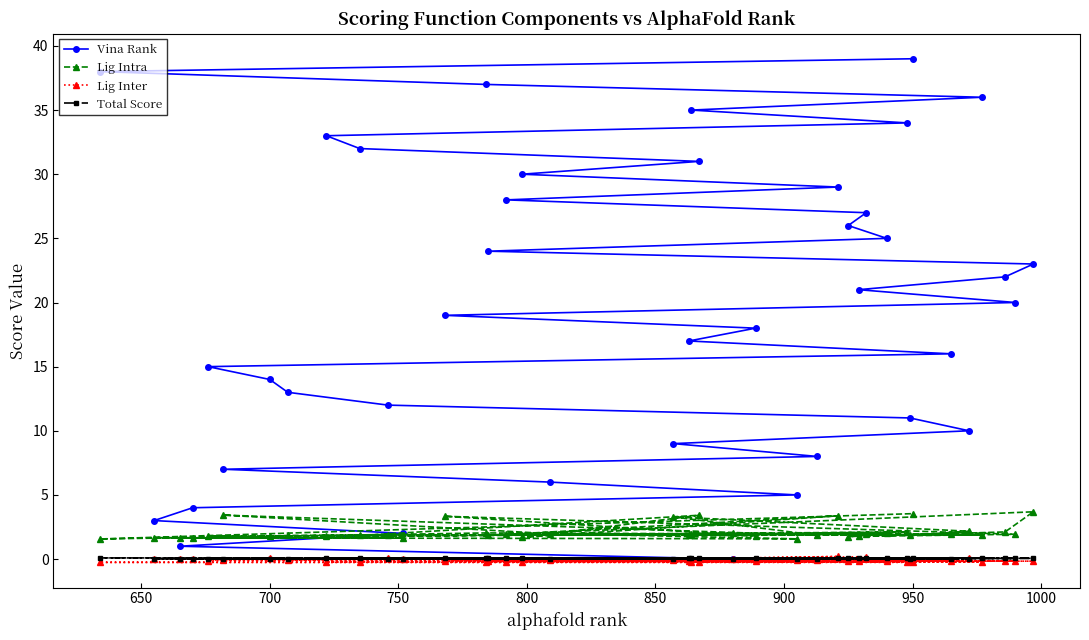

Which series has the largest total across all categories?

Vina Rank